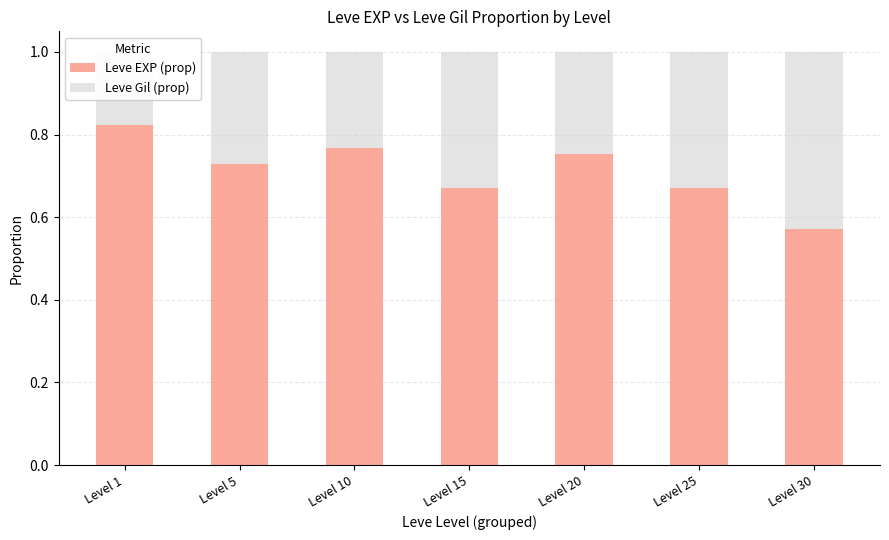

What is the difference between the second highest and minimum values in the Leve EXP (prop) series?

0.2